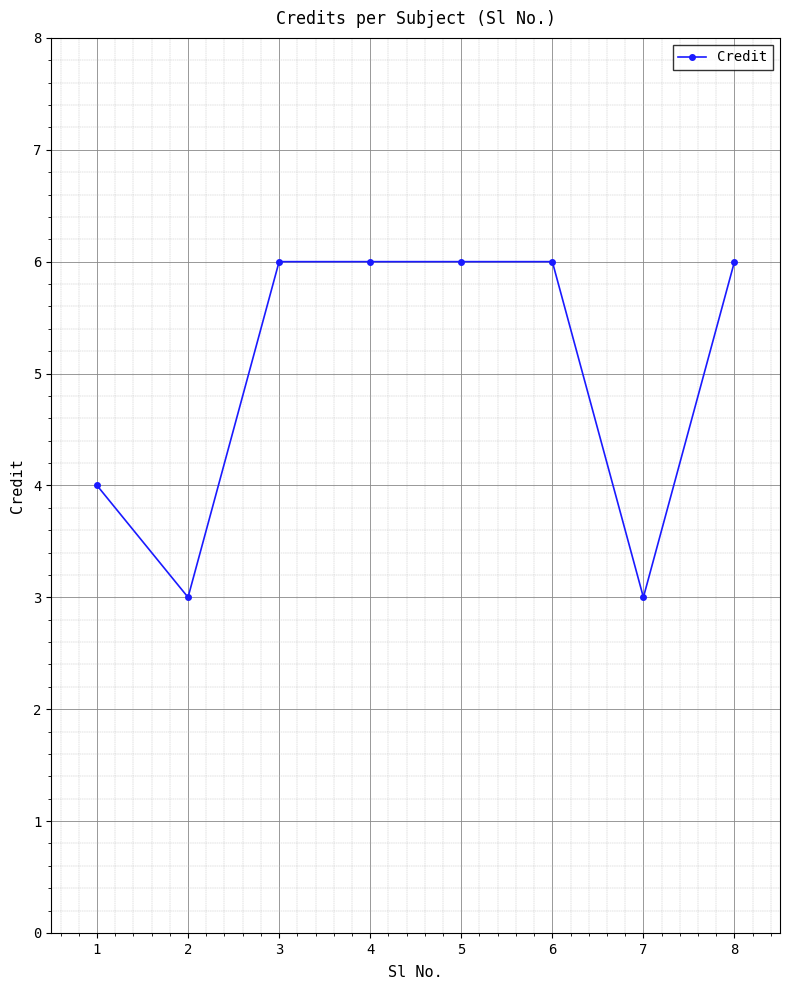

What is the minimum value shown in the chart?

3